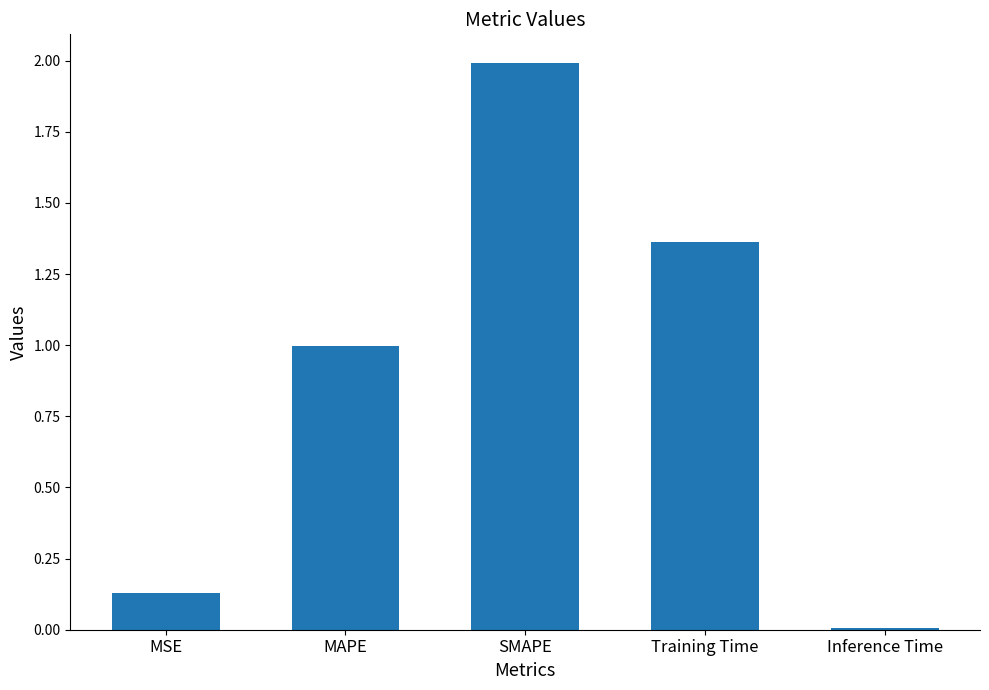

What is the label of the 1st bar from the right?

Inference Time